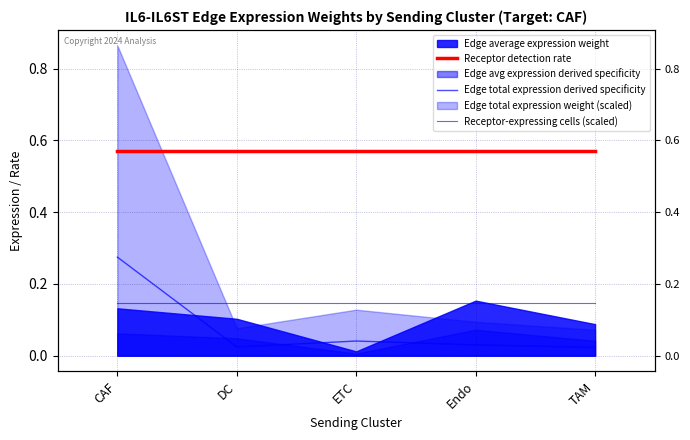

Which has a higher value, CAF or ETC?

CAF